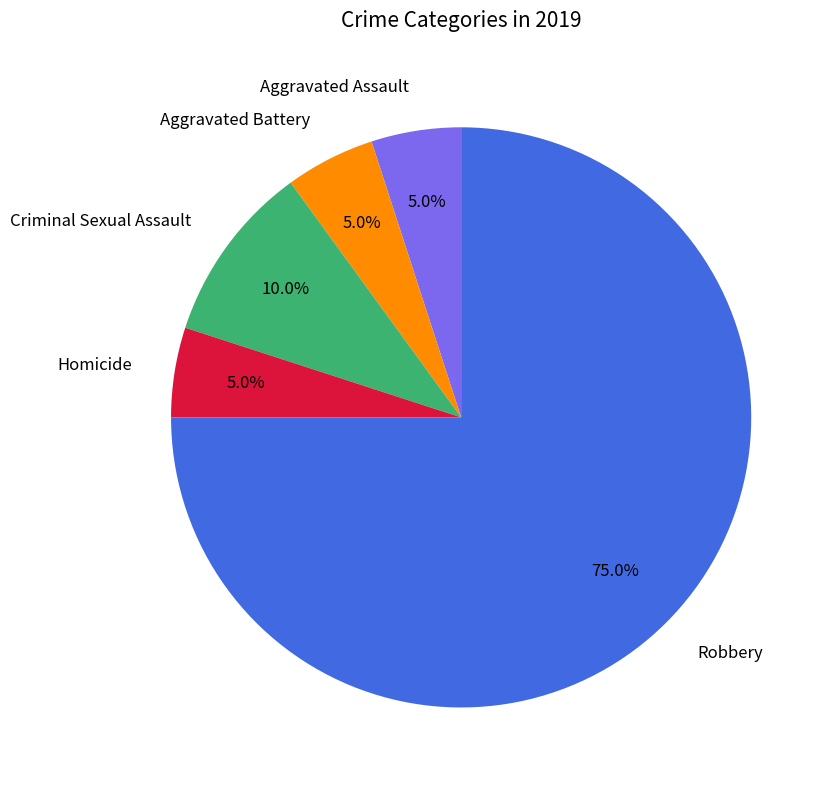

Does Robbery account for over 50% of the chart?

Yes